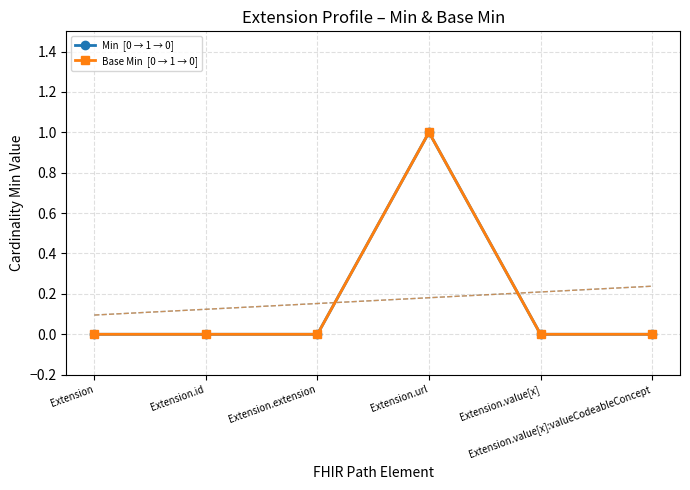

What is the label of the 2nd point from the right?

Extension.value[x]